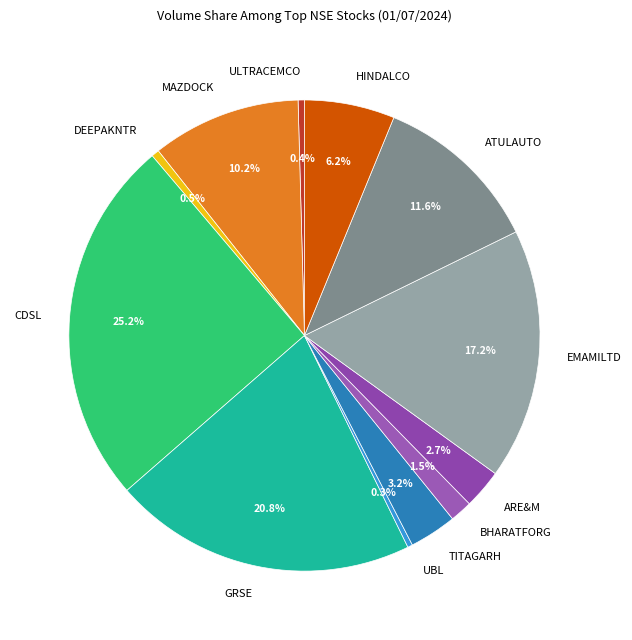

What portion of the pie excludes ULTRACEMCO?

99.6%